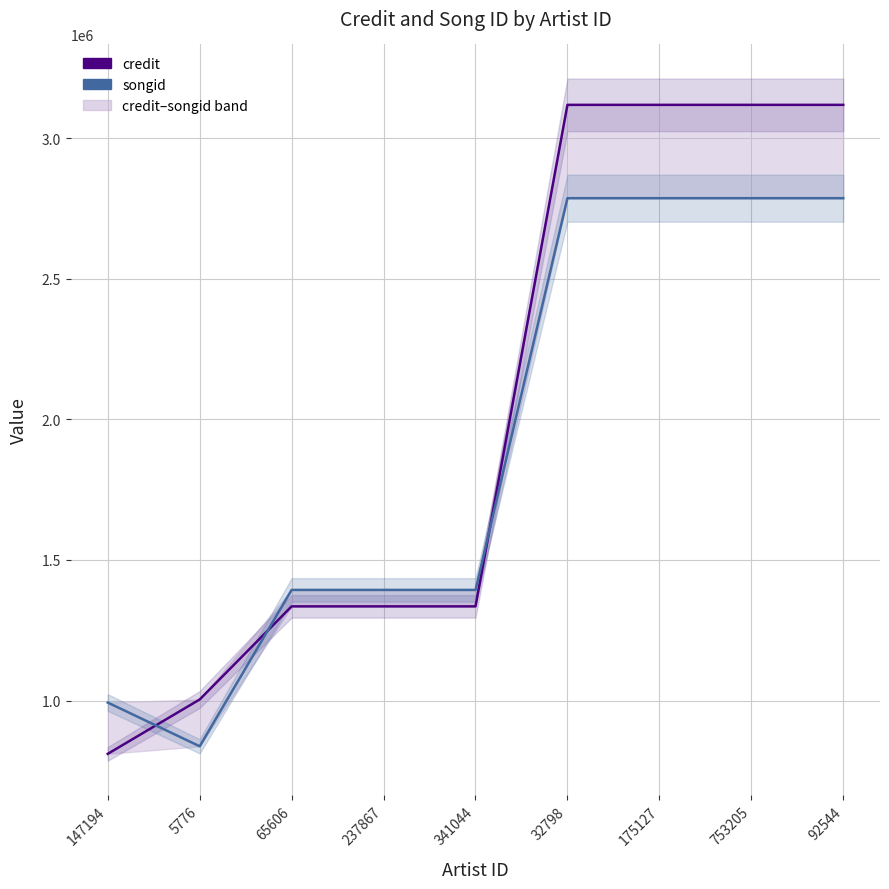

True or false: songid has more than 1 points higher than both neighbors.

False